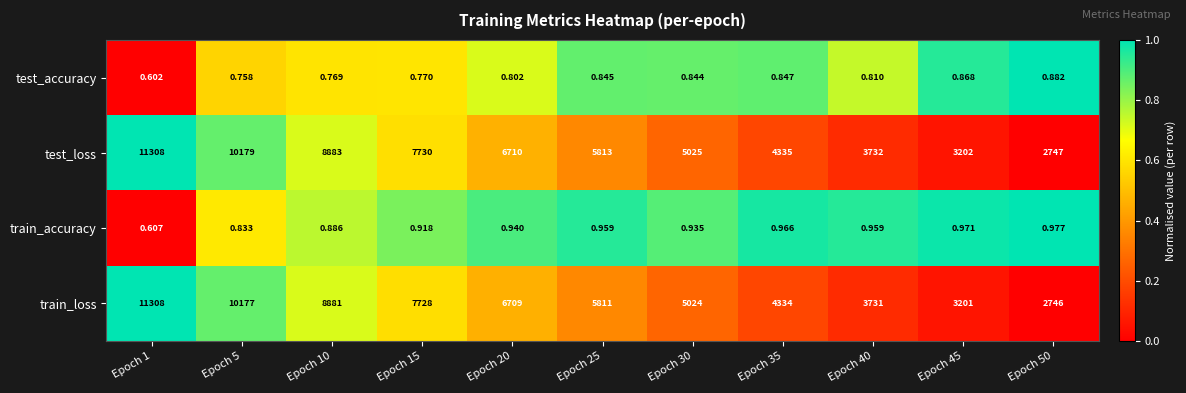

Which series has the largest total across all categories?

test_loss